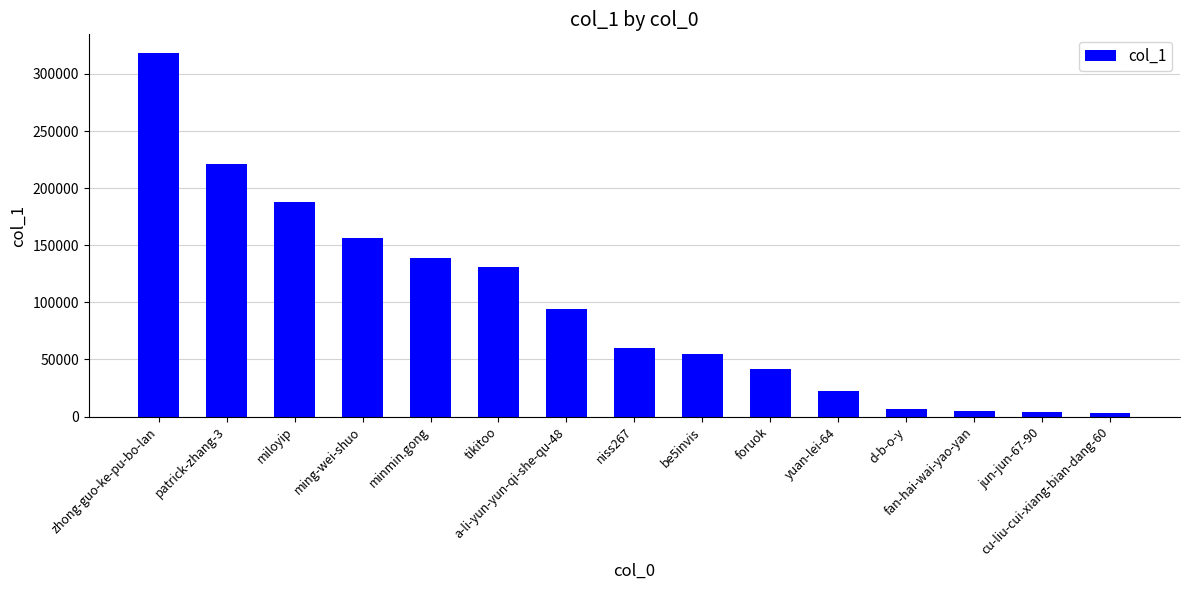

What is the label of the 11th bar from the right?

minmin.gong